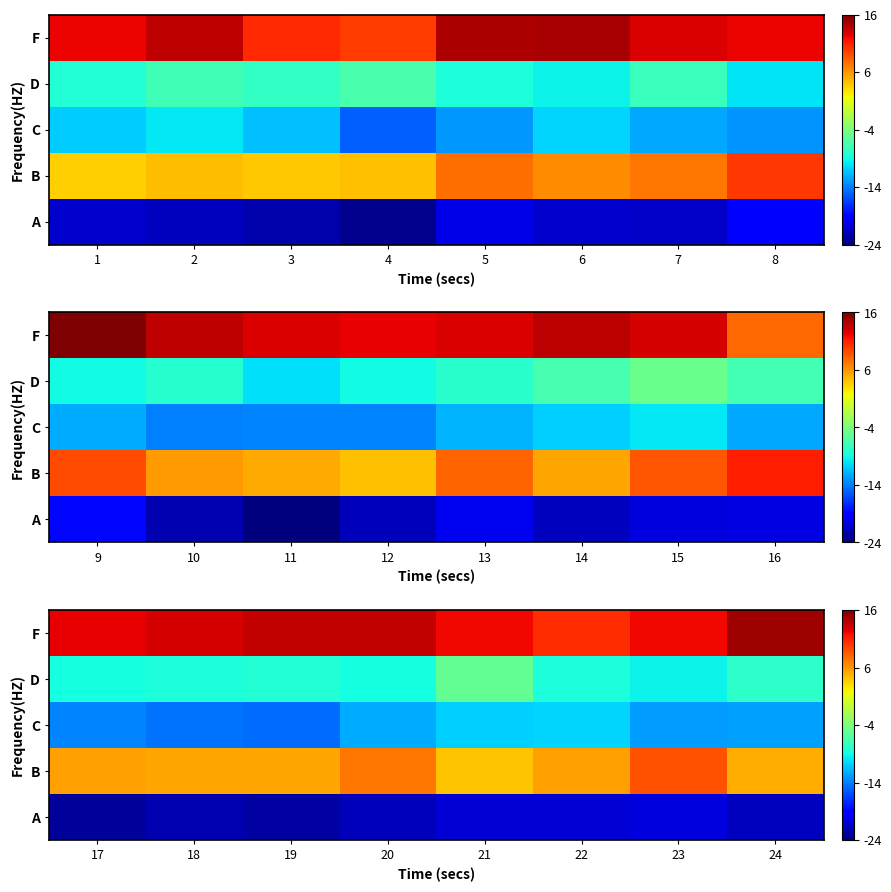

How many values in the A series are below -21?

5